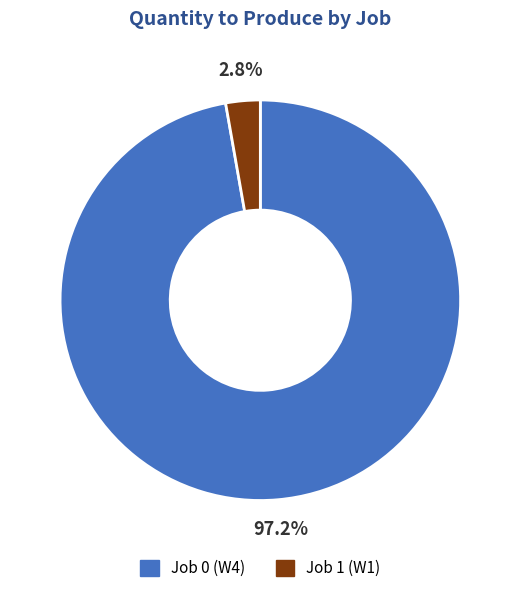

To the nearest percent, what portion does Job 1 (W1) represent?

3%